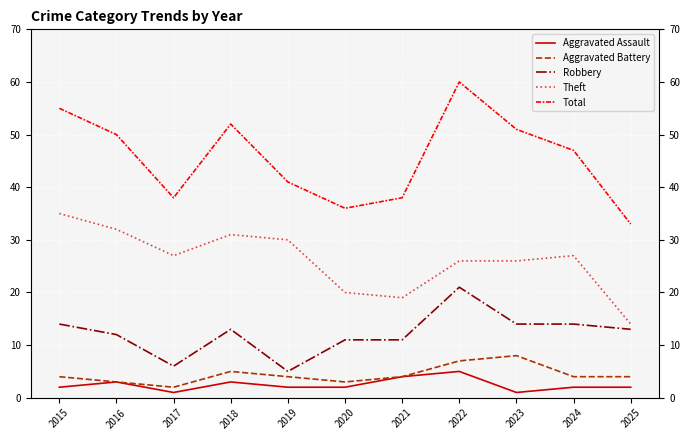

What is the minimum value shown in the chart?

1